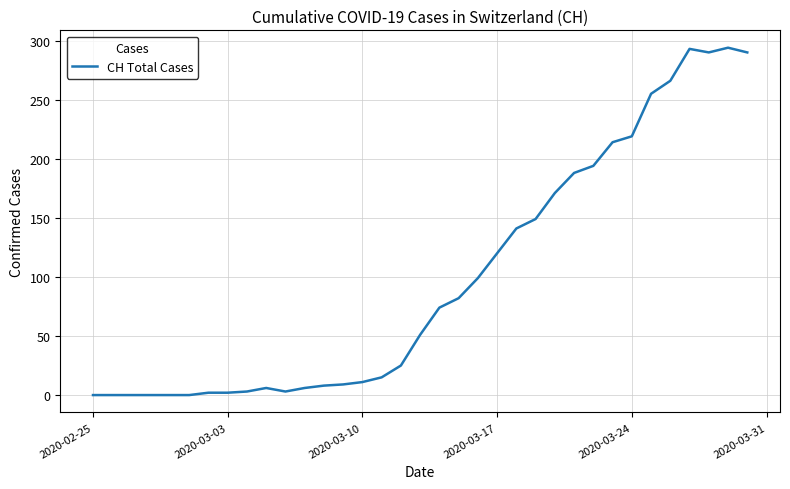

What is the difference between the maximum and minimum values?

294